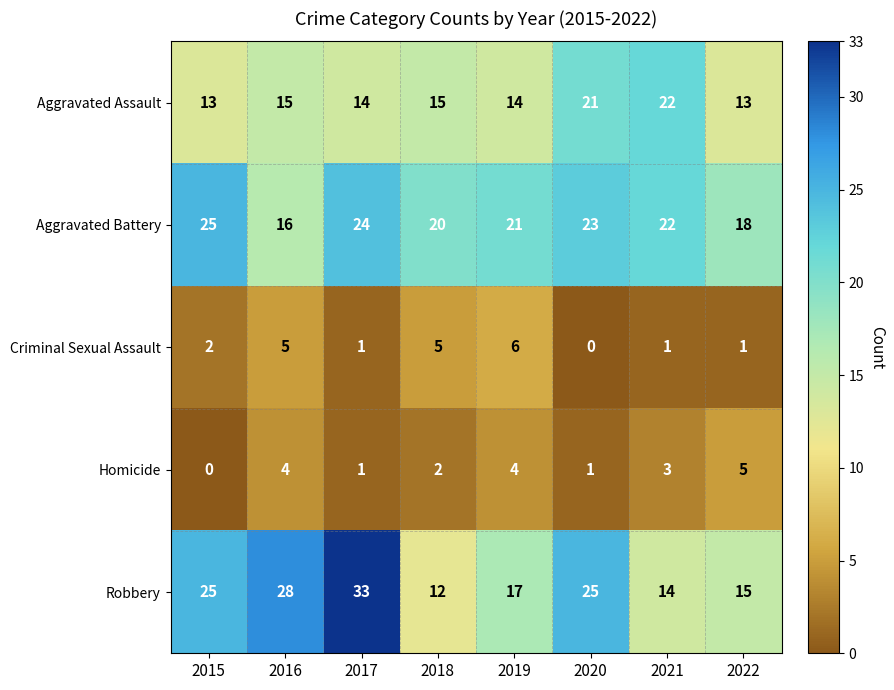

What value does the Robbery series have at 2016, to the nearest 5?

30